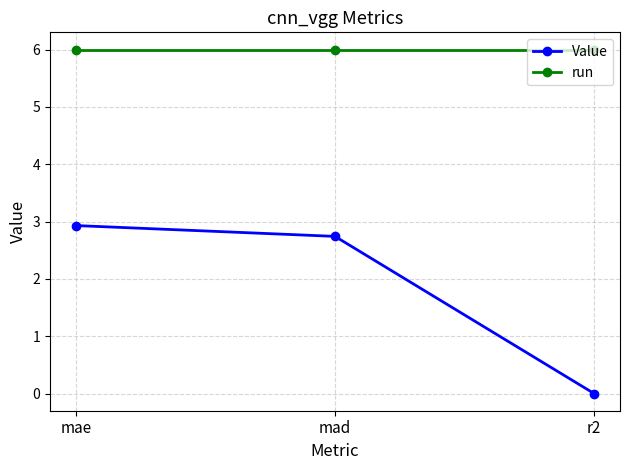

How many distinct data groups are displayed?

2